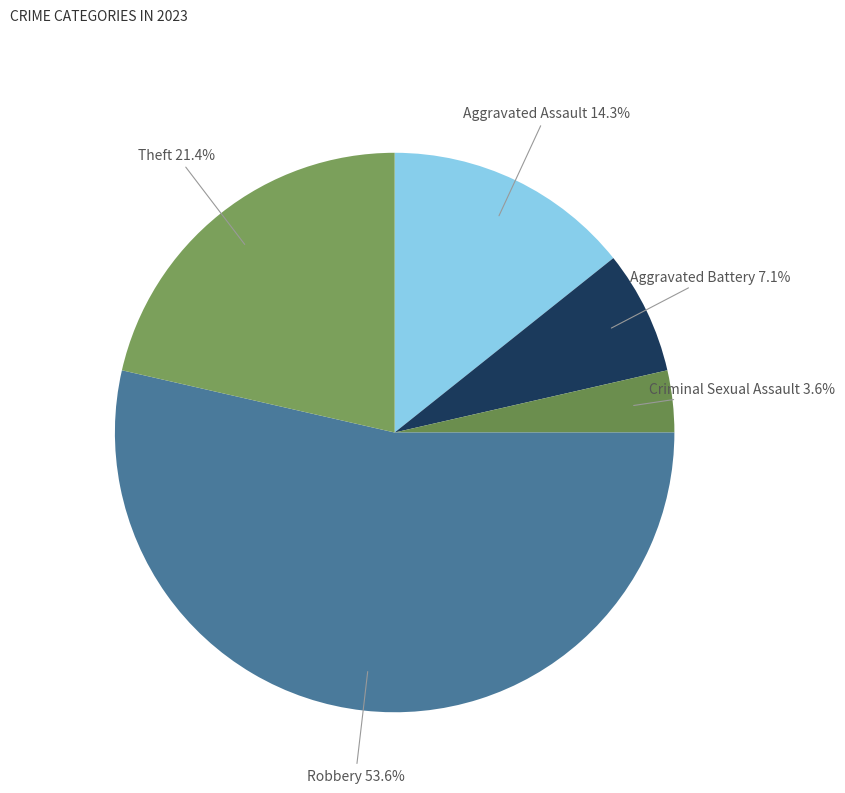

What is the smallest slice in the pie chart?

Theft